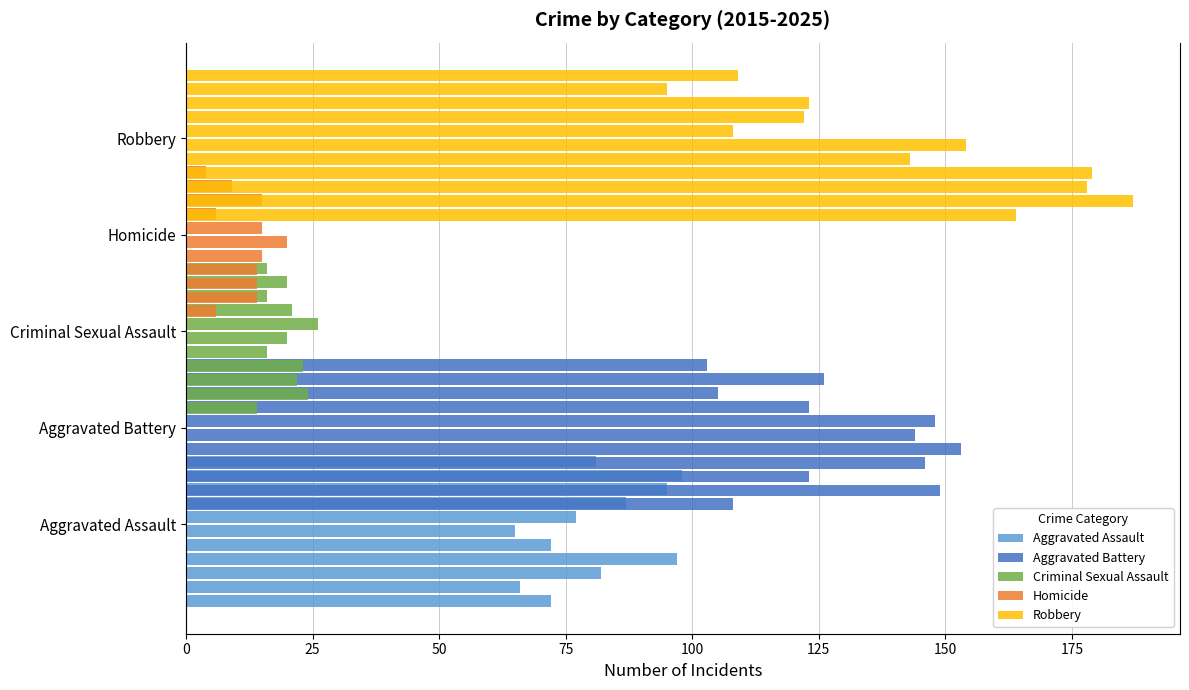

The value of Homicide at 50 is 14. True or false?

True